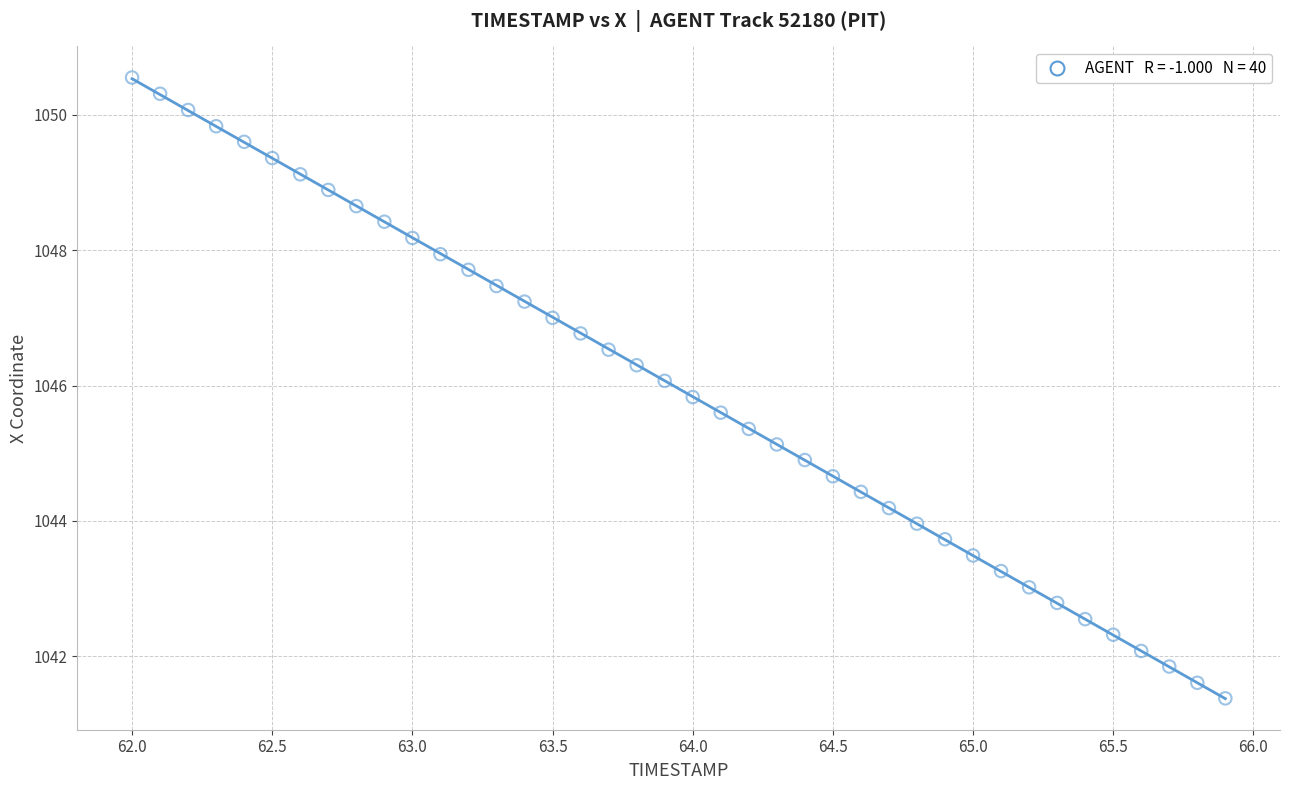

What is the range of Y values (max minus min)?

9.2